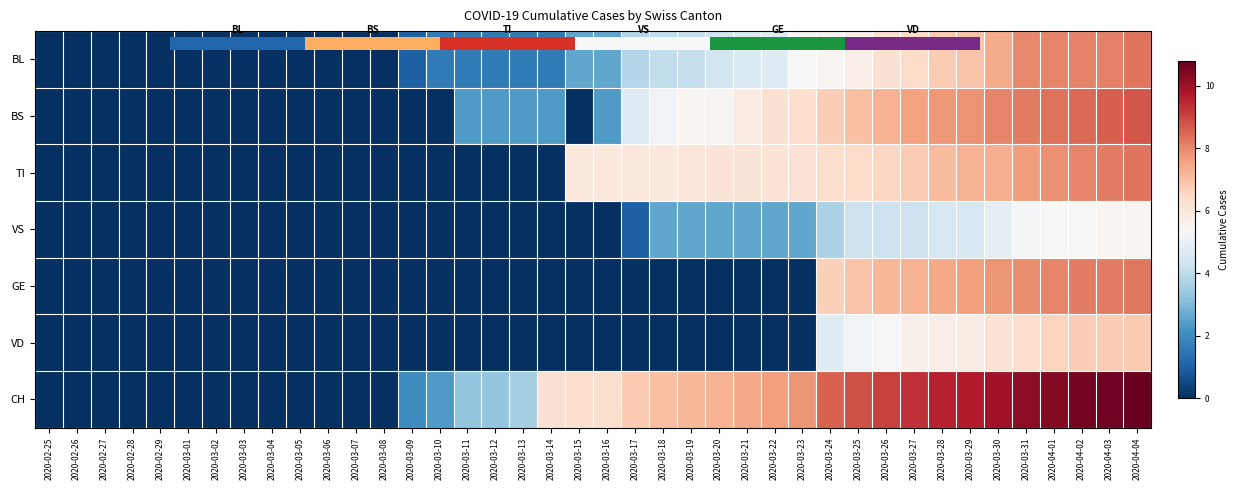

The GE series shows 0.0 at 2020-03-20. True or false?

True